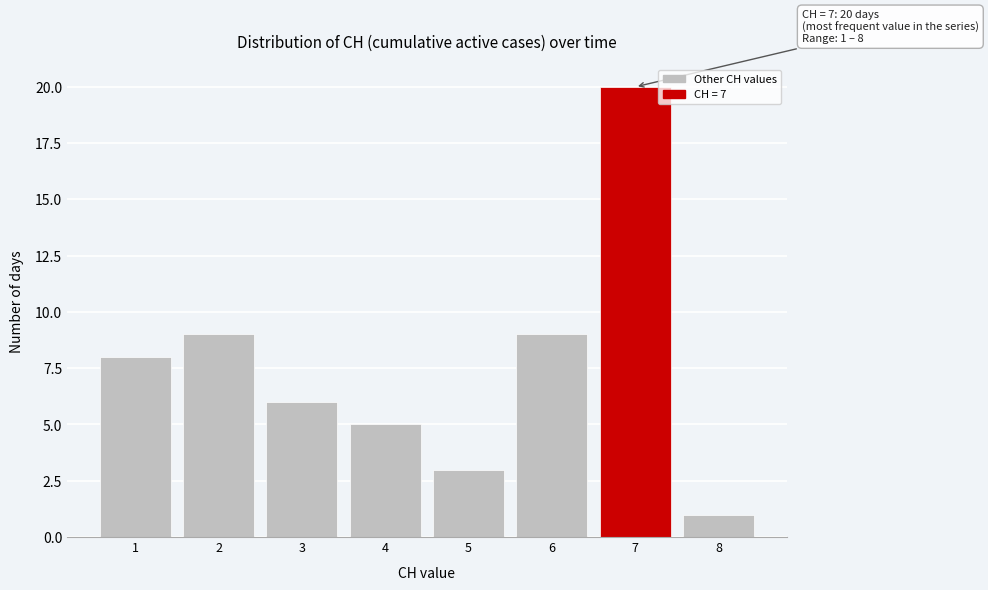

Reading left to right, transcribe all the data shown in this chart.

1=8	2=9	3=6	4=5	5=3	6=9	7=20	8=1